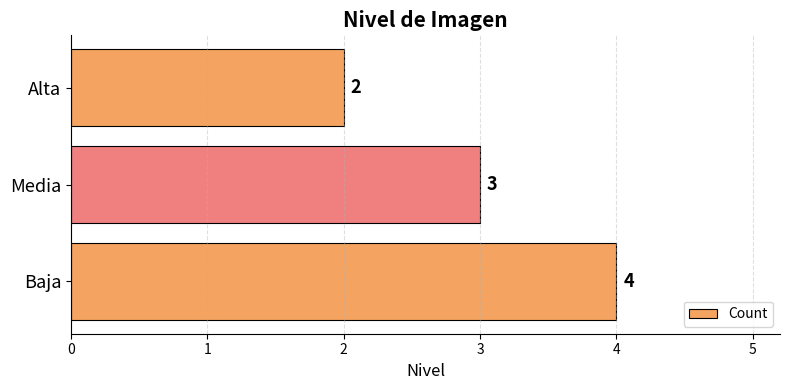

How many bars are there in total?

3